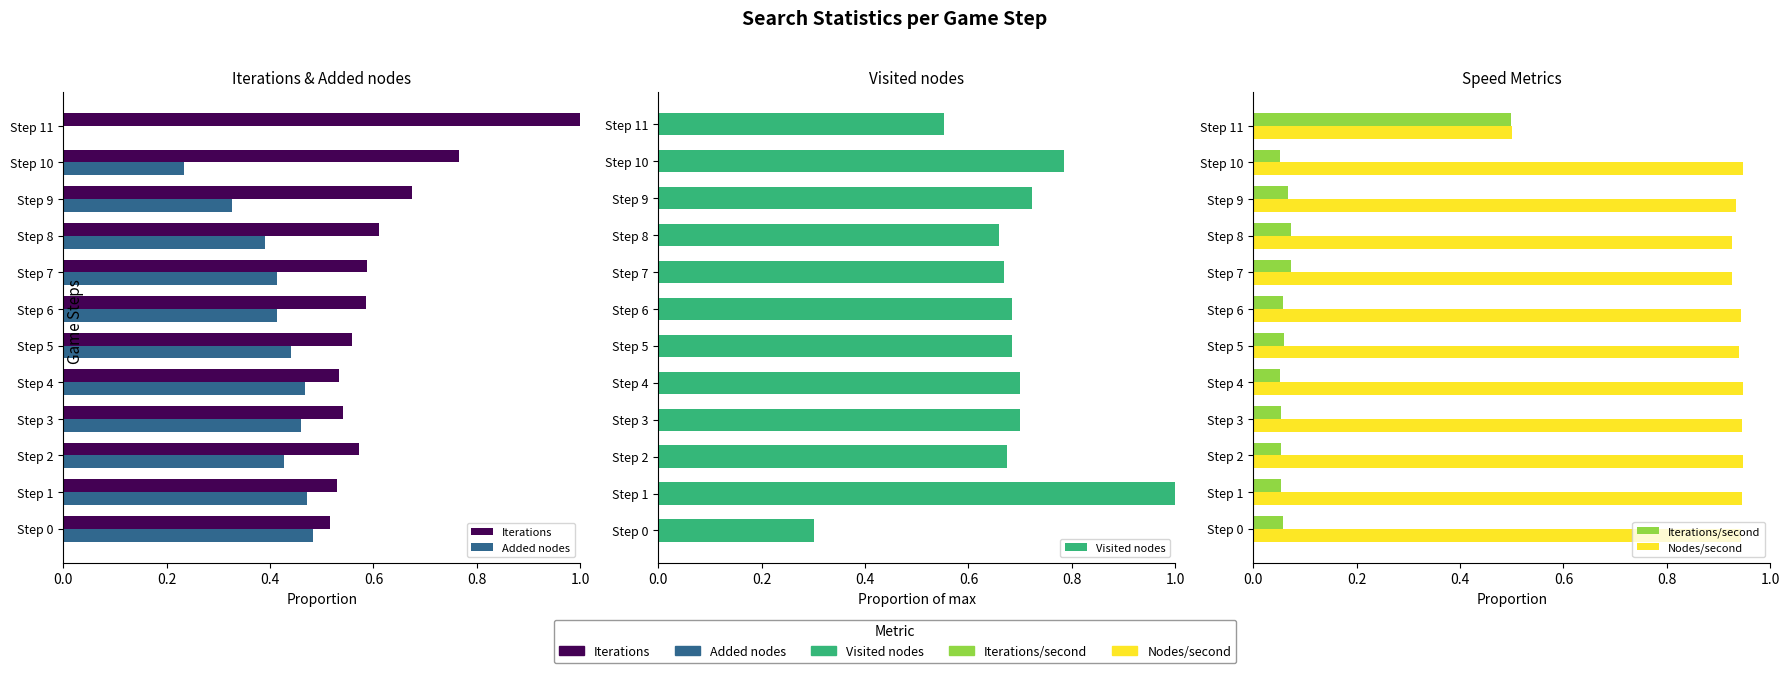

Reading right to left, extract all data points from this chart.

Iterations: 1.0	0.8	0.7	0.6	0.6	0.6	0.6	0.5	0.5	0.6	0.5	0.5
Added nodes: 0.0	0.2	0.3	0.4	0.4	0.4	0.4	0.5	0.5	0.4	0.5	0.5
Visited nodes: 0.6	0.8	0.7	0.7	0.7	0.7	0.7	0.7	0.7	0.7	1.0	0.3
Iterations/second: 0.5	0.1	0.1	0.1	0.1	0.1	0.1	0.1	0.1	0.1	0.1	0.1
Nodes/second: 0.5	0.9	0.9	0.9	0.9	0.9	0.9	0.9	0.9	0.9	0.9	0.9